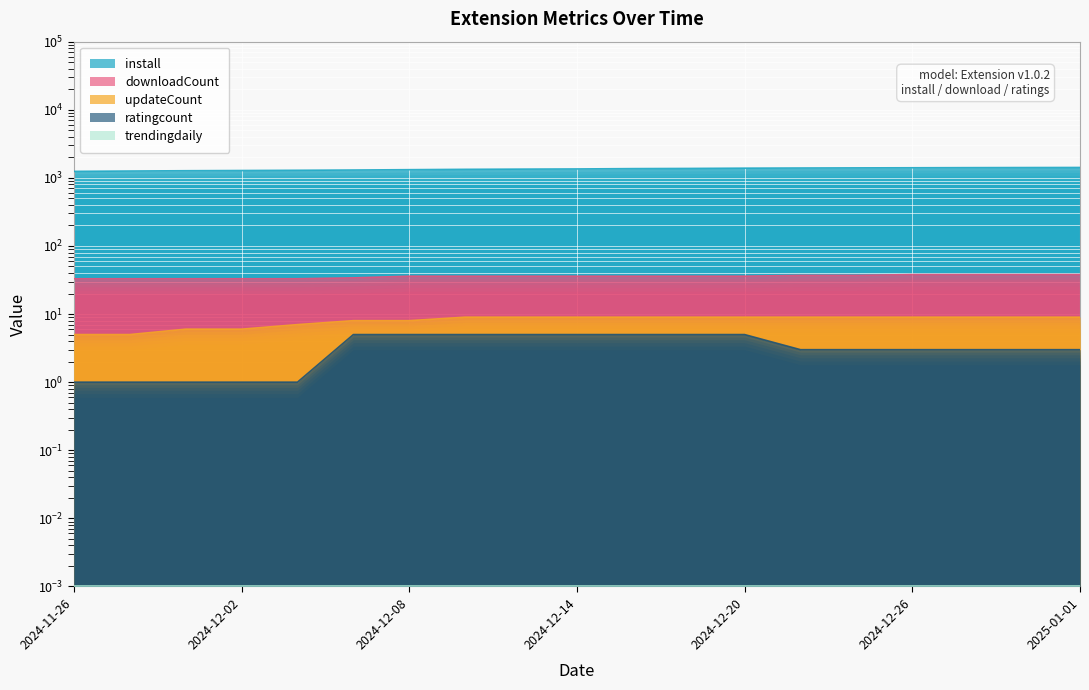

True or false: install has more than 2 interior local peaks.

False